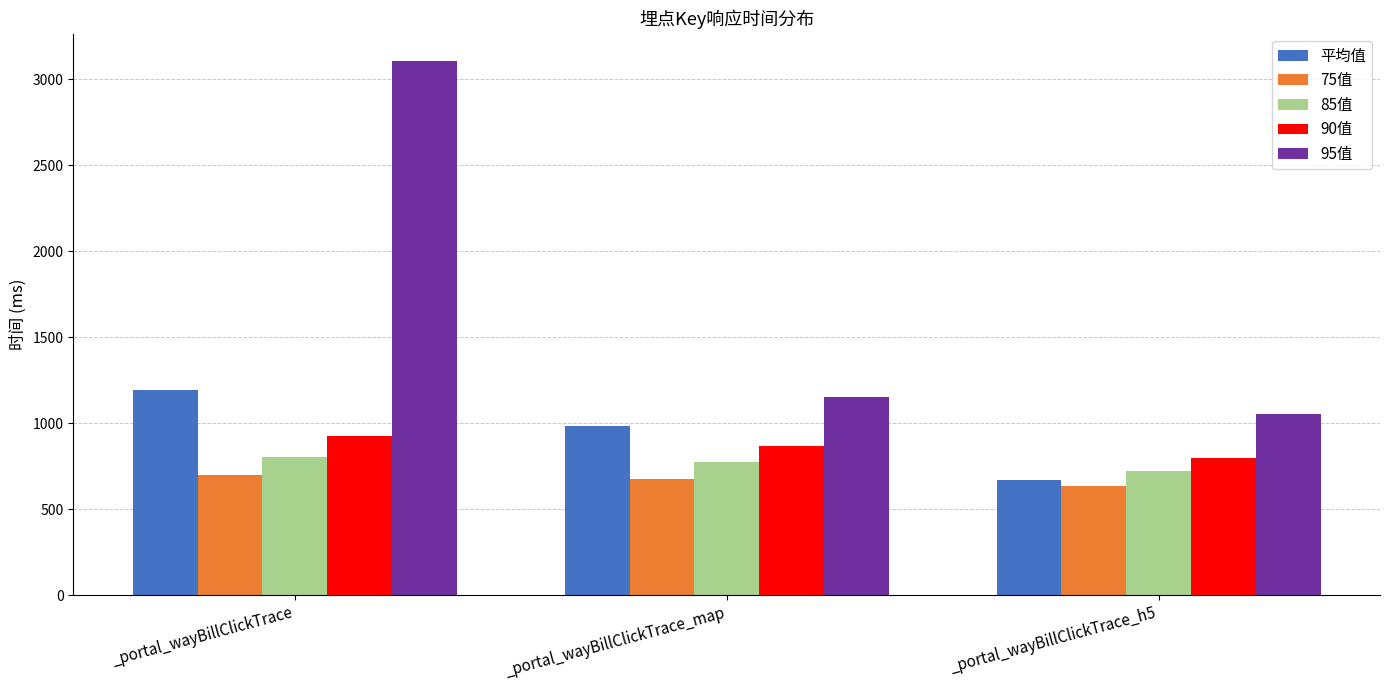

How many series are shown in this chart?

5